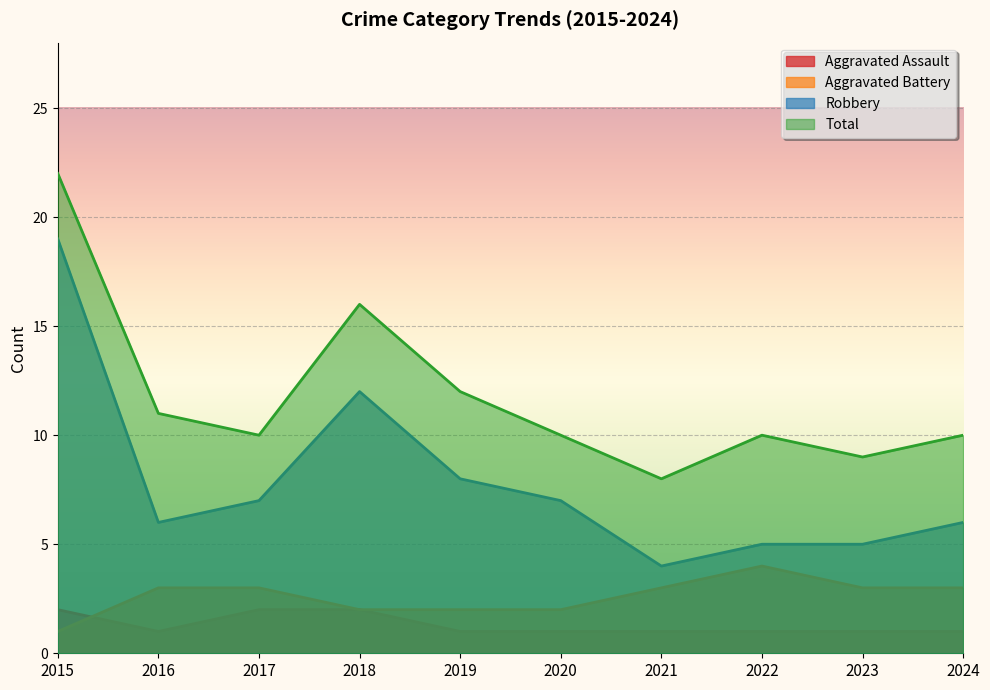

Does the chart display data point markers on the line(s)?

No